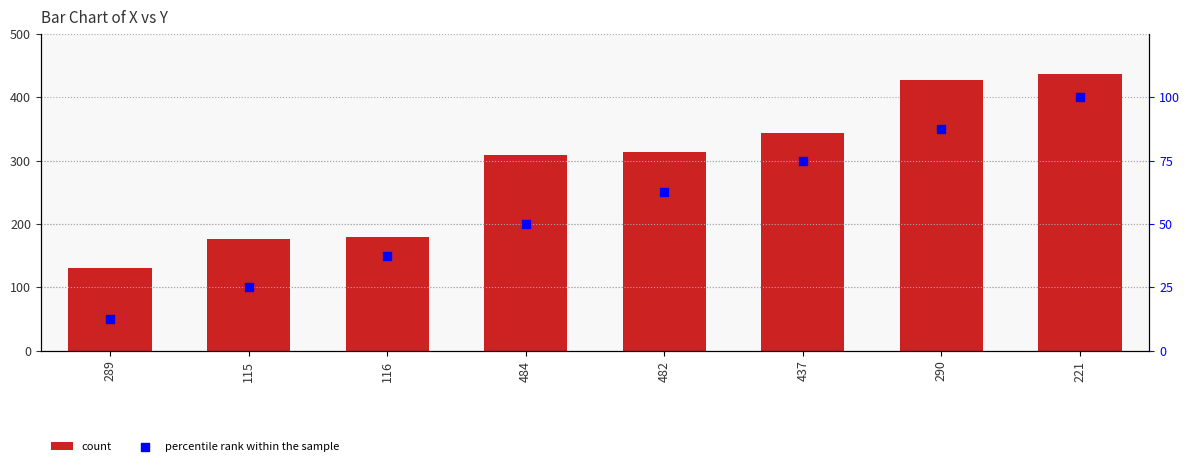

At how many categories does at least one series exceed 265?

5